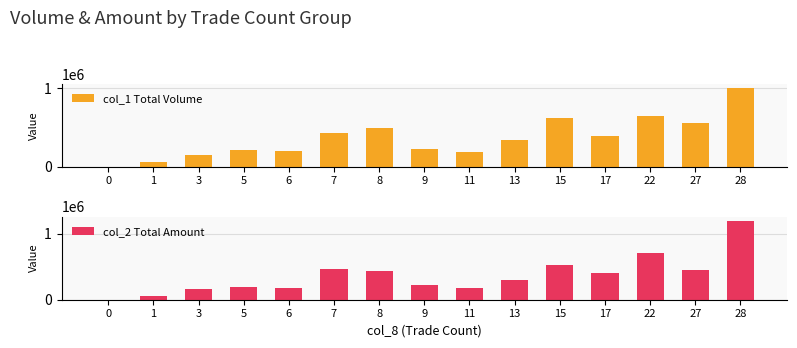

At 5, list the series in order from smallest to largest.

col_2 Total Amount, col_1 Total Volume